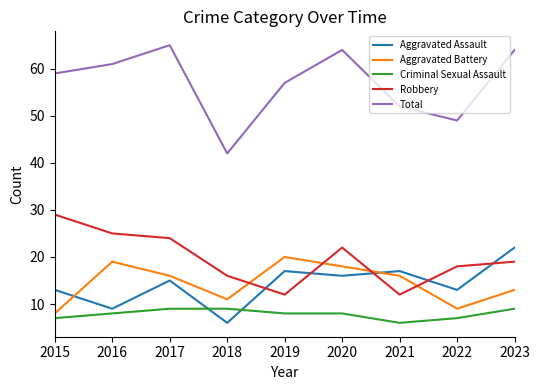

Is the value of Robbery at 2022 greater than the value of Total at 2015?

No